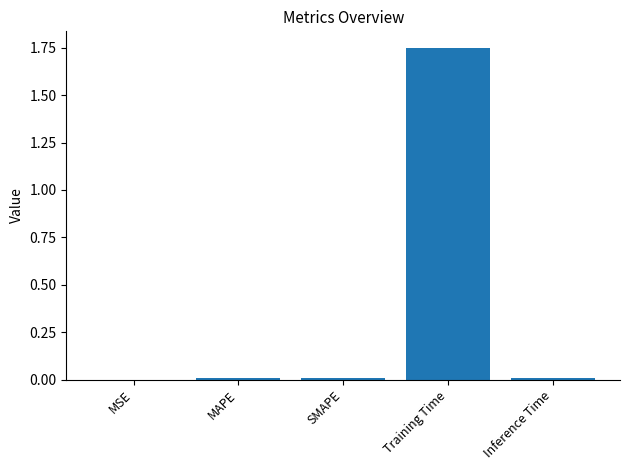

At which category does the chart reach its peak across all series?

Training Time